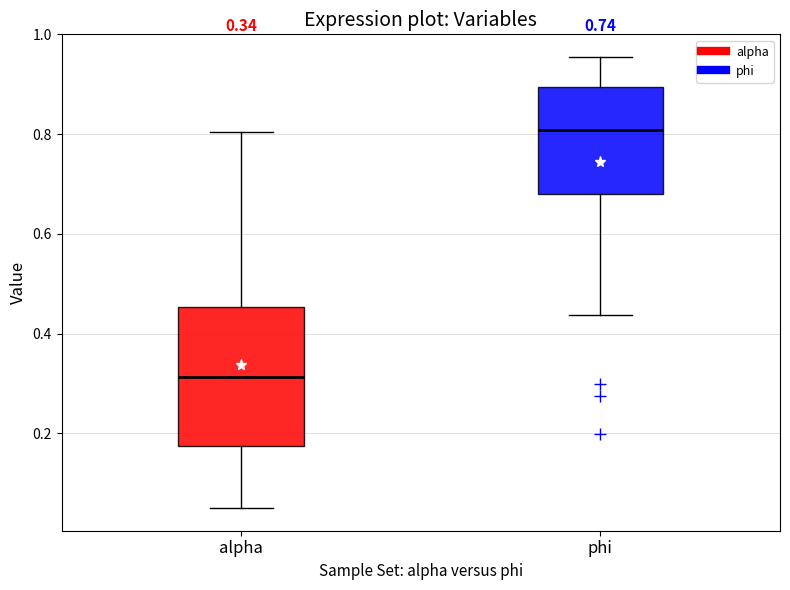

Which box is the tallest, from its lower edge to its upper edge?

alpha